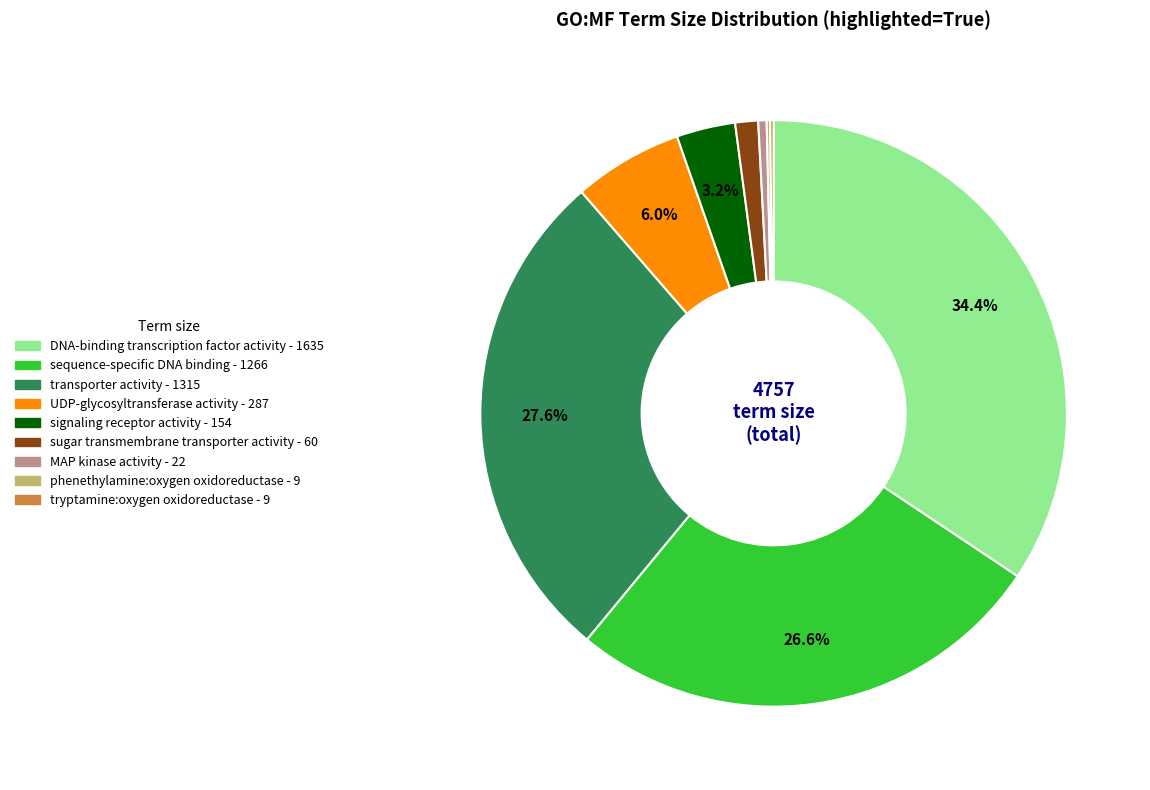

Does sequence-specific DNA binding represent more than half of the total?

No